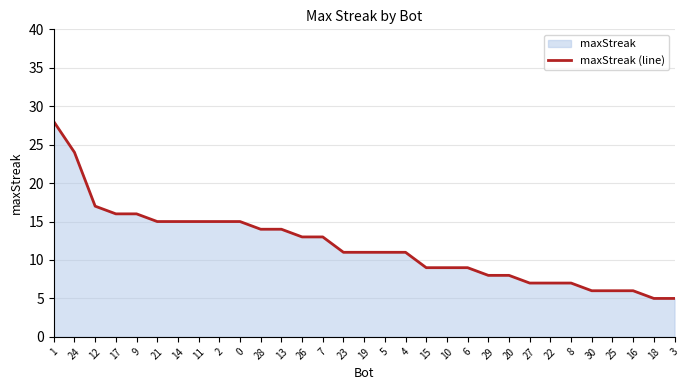

Does the chart have visible grid lines?

Yes